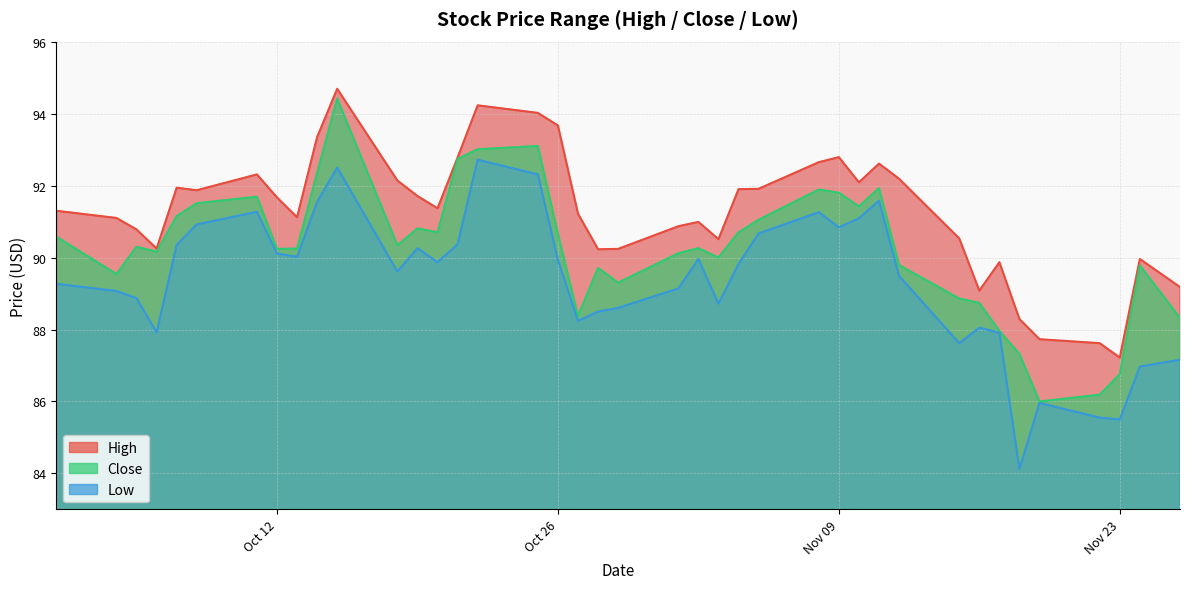

True or false: Close and High cross at least once.

False